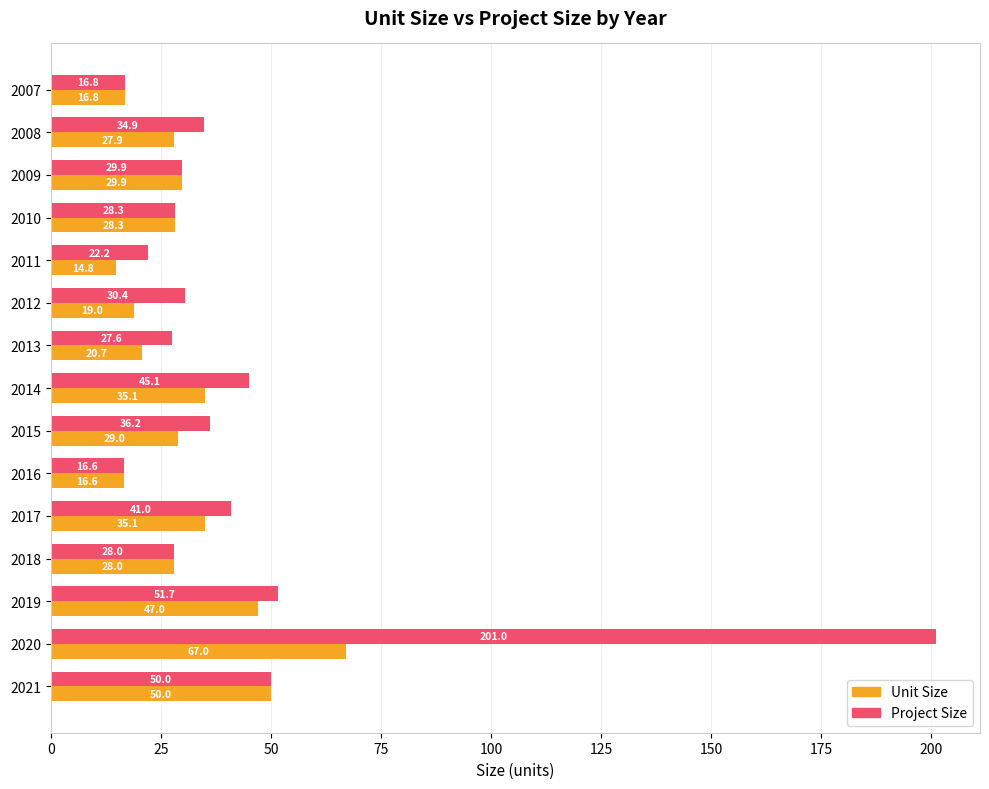

What is the lowest value of the Unit Size series?

14.8